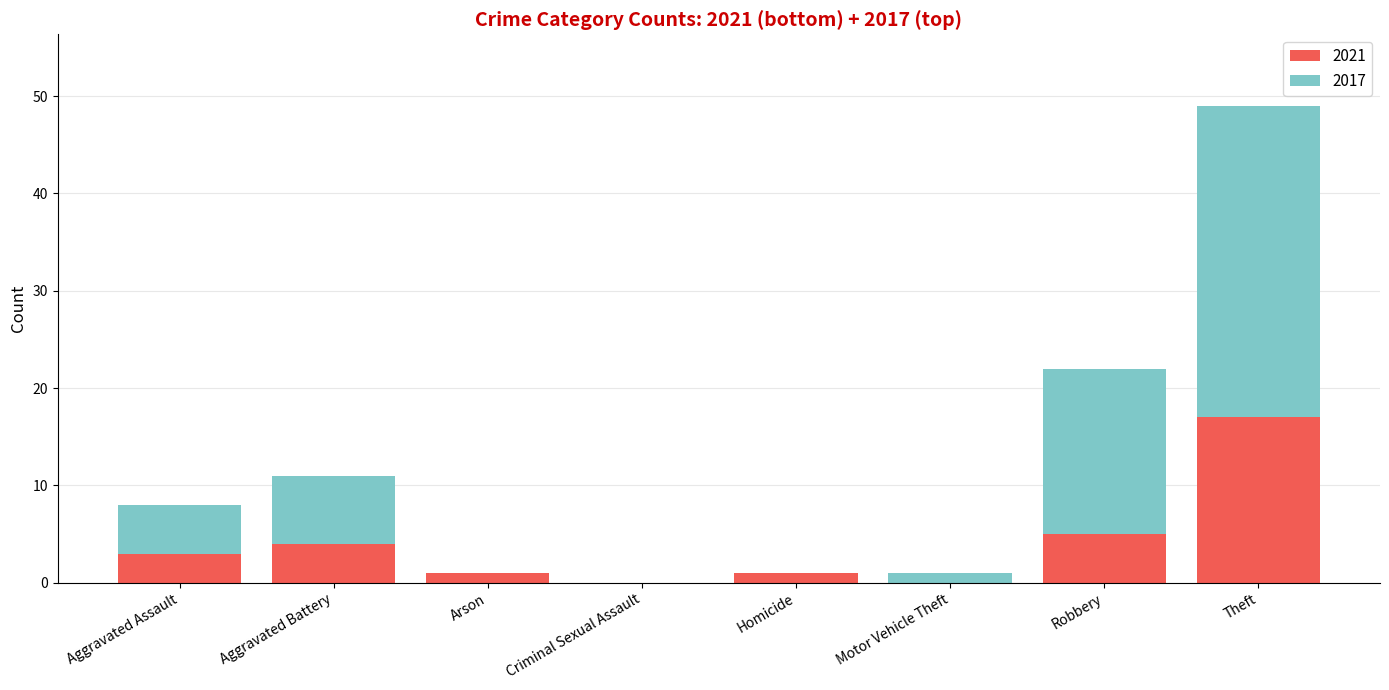

At which category is the sum across all series the highest?

Theft